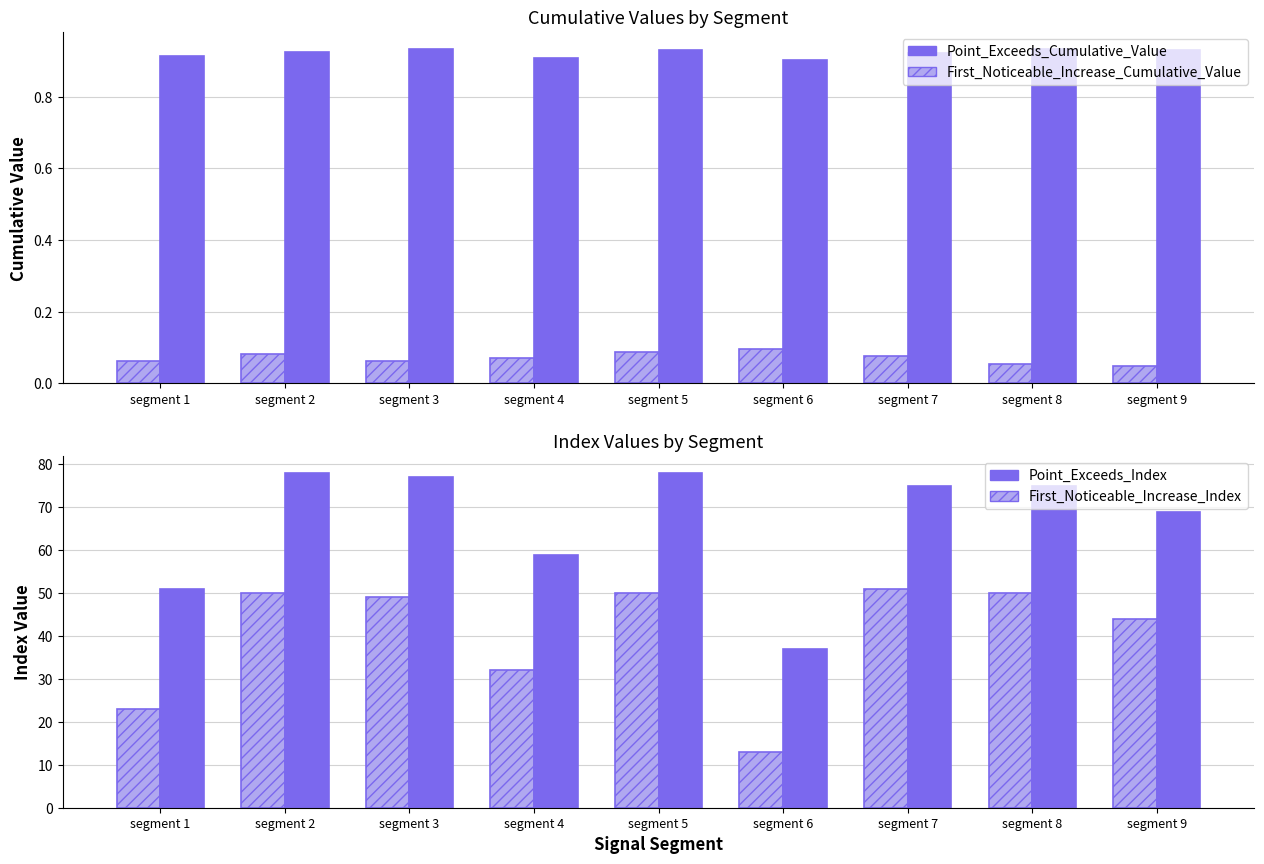

Which has a higher value, segment 2 or segment 3?

segment 2